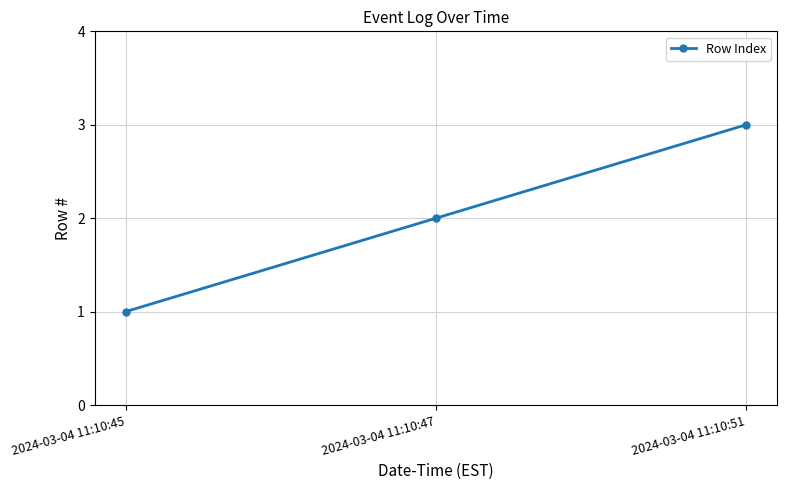

The value at 2024-03-04 11:10:45 is 2. True or false?

False